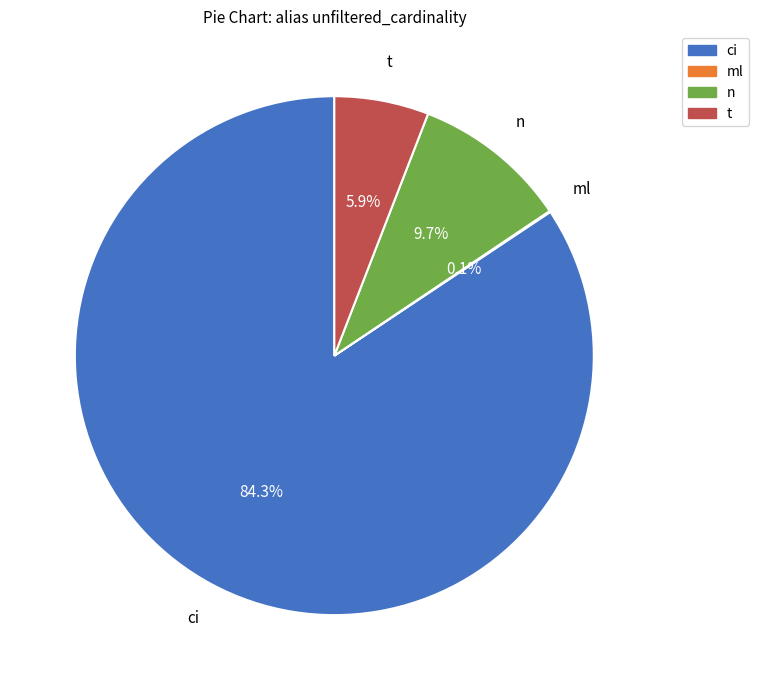

What is the majority slice?

ci